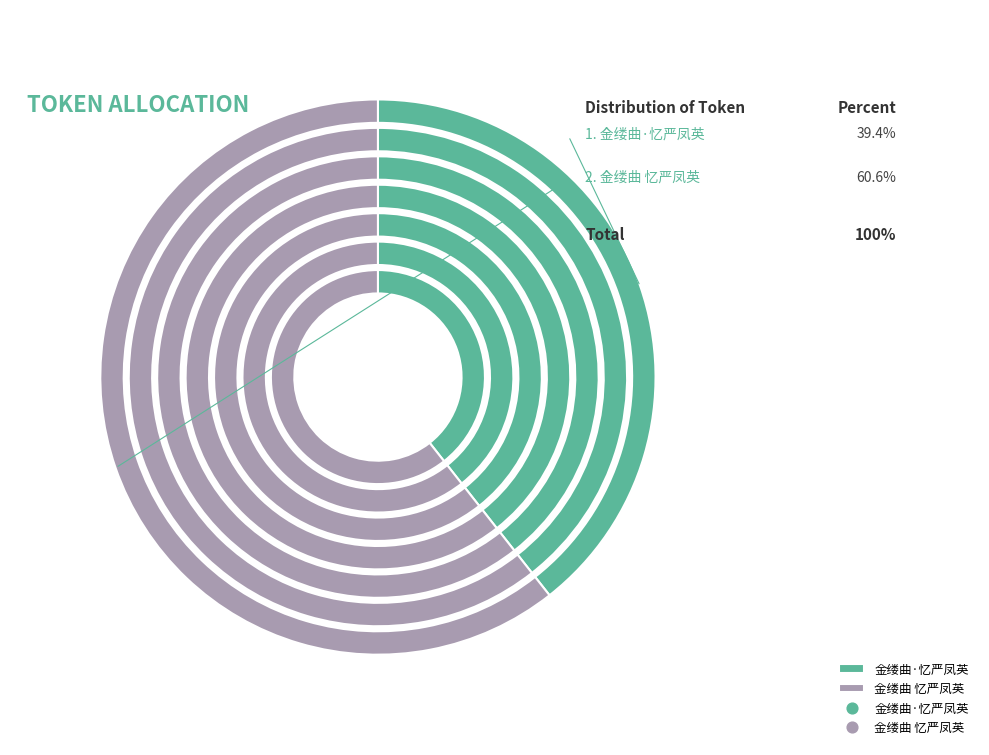

What portion of the pie excludes 金缕曲 忆严凤英?

39.4%